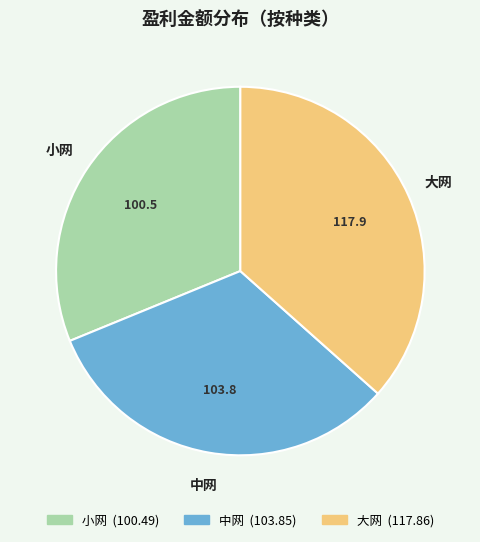

How many segments does this pie chart have?

3